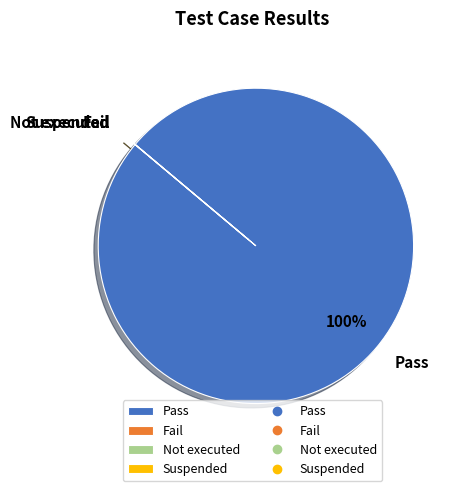

Which slice is the largest?

Pass